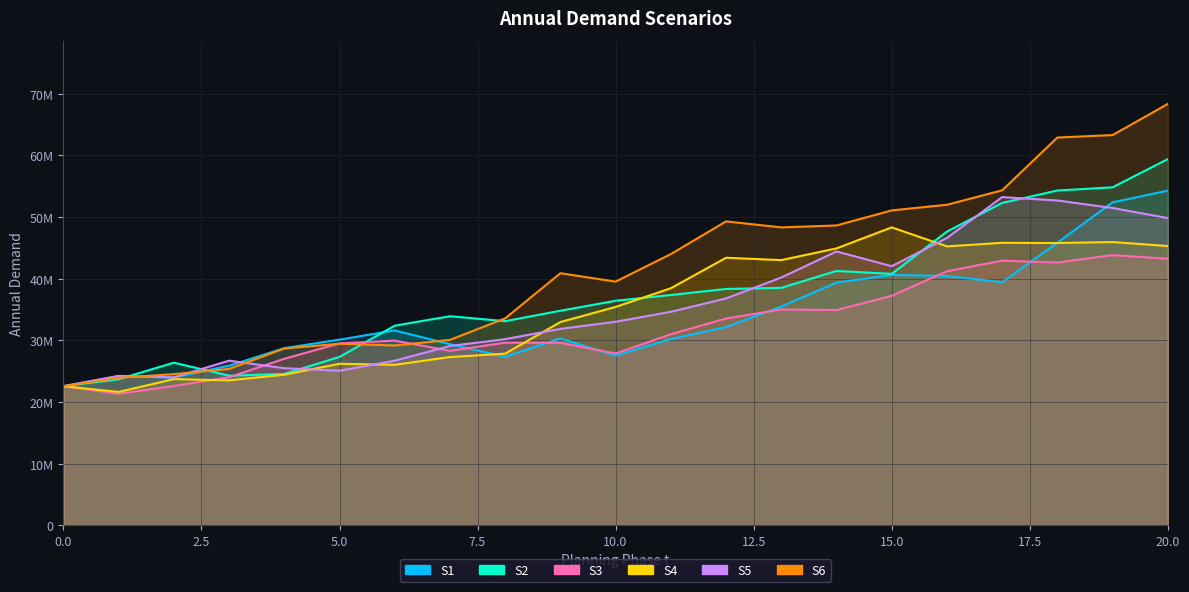

At which label is S2 closest to 40984283?

15